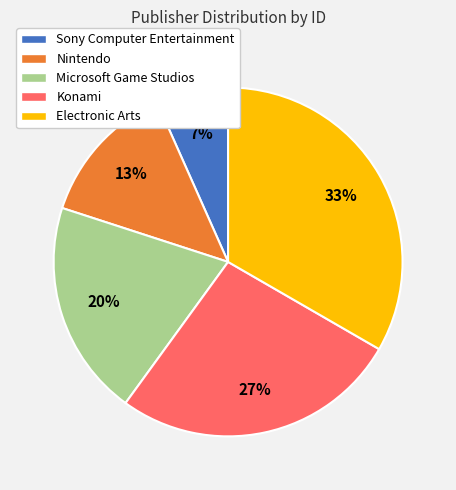

What percentage is the Sony Computer Entertainment slice, to the nearest percent?

7%